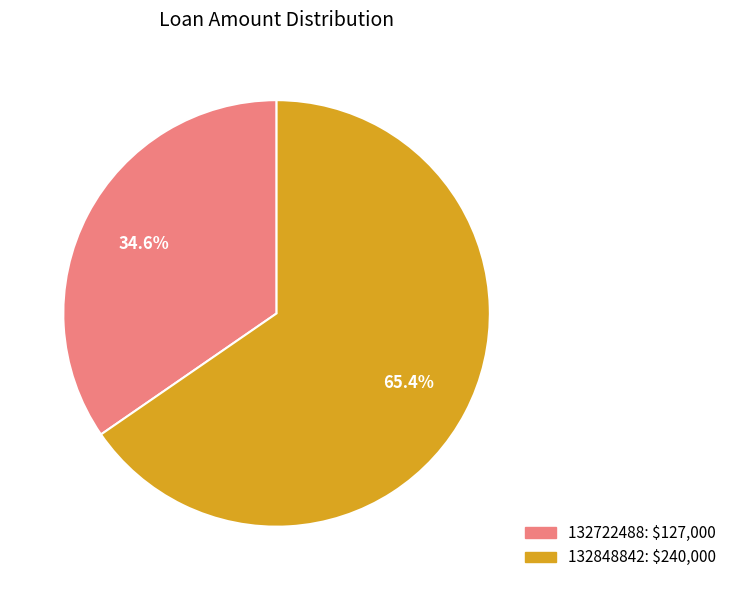

True or false: 132722488 accounts for 35% of the total.

True